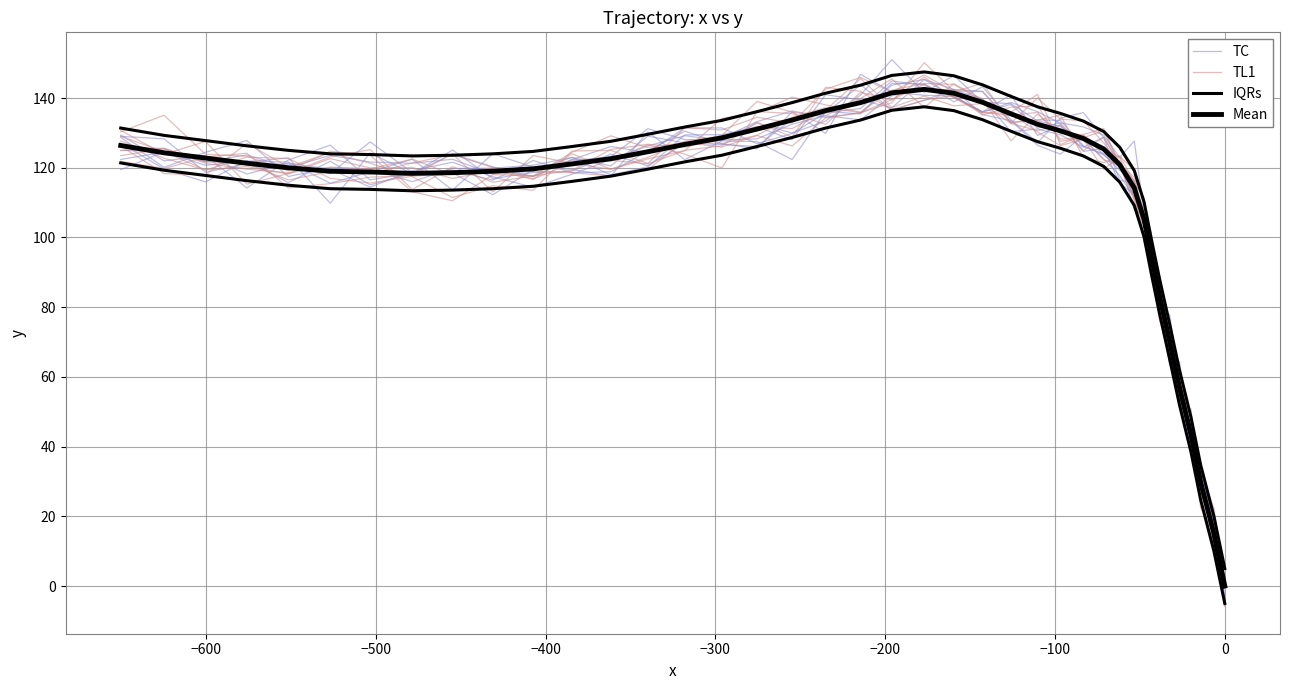

Is the value of Mean at −600 greater than the value of TL1 at −600?

No